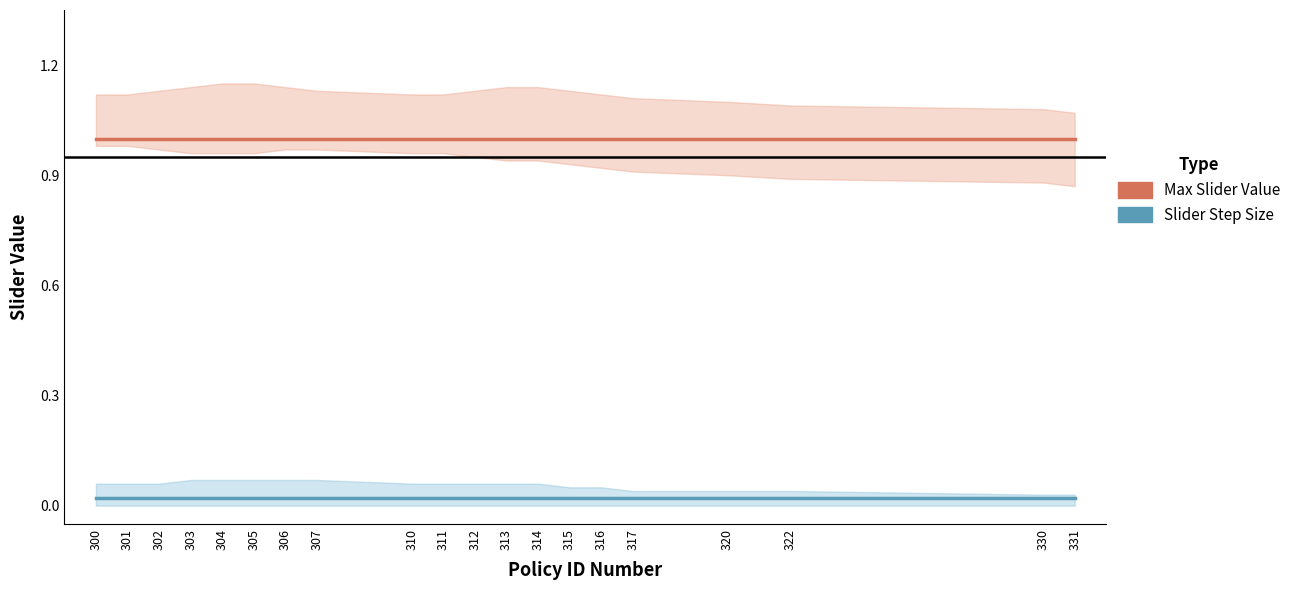

At how many categories does at least one series exceed 0?

20